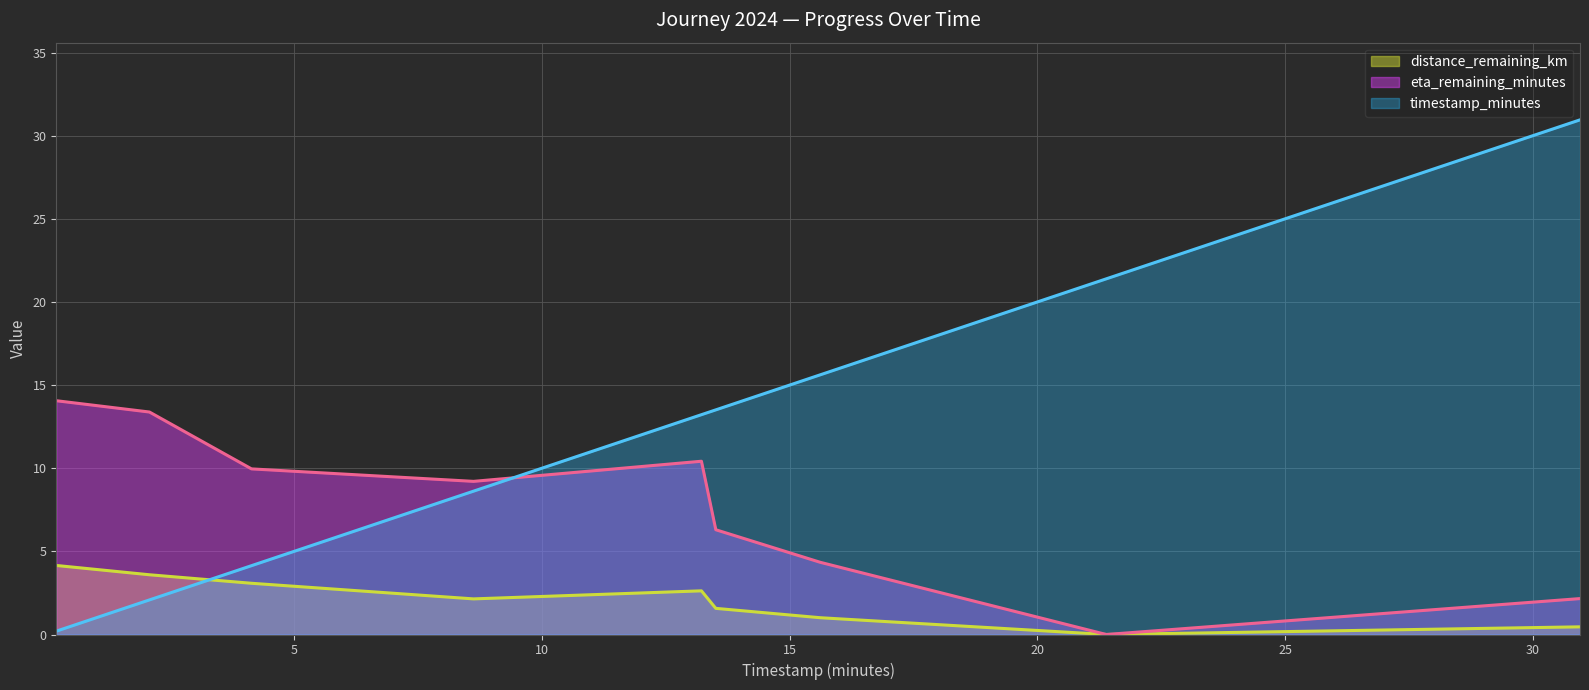

What is the difference between the maximum and minimum values in the timestamp_minutes series?

30.8